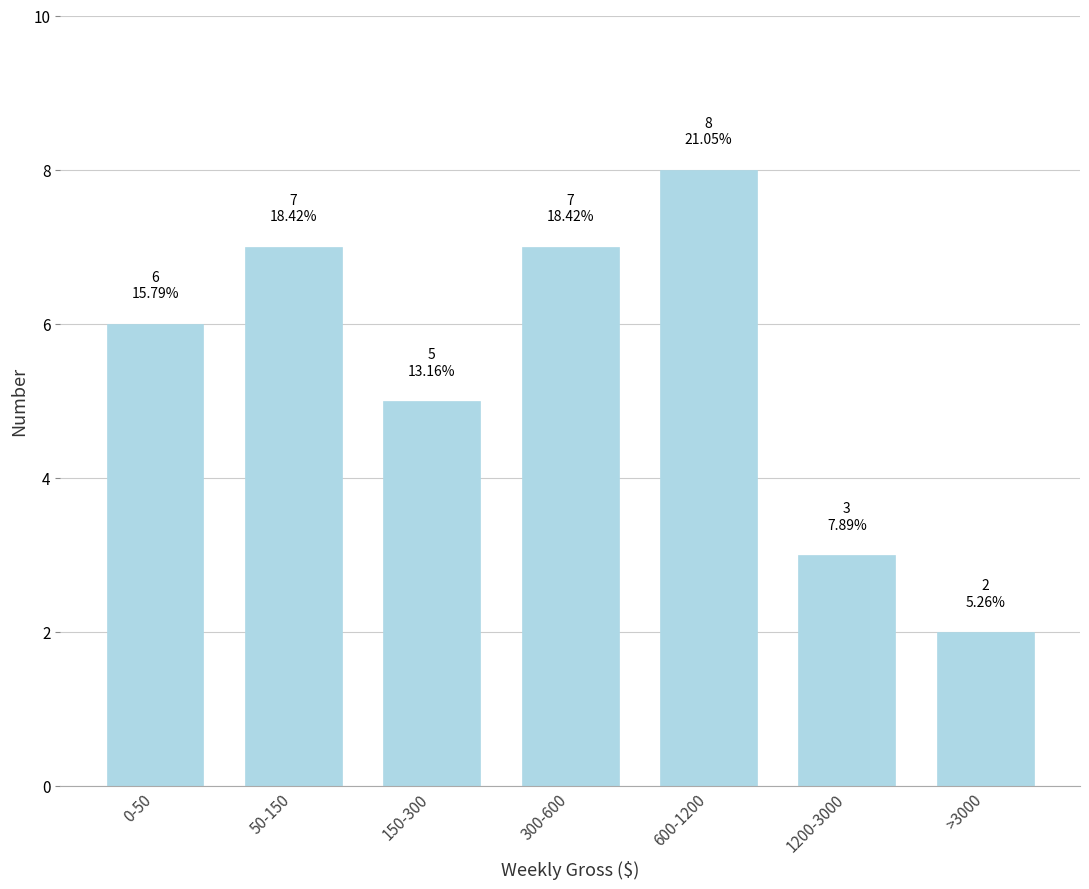

Reading right to left, what are all the values shown in this chart?

>3000=2	1200-3000=3	600-1200=8	300-600=7	150-300=5	50-150=7	0-50=6